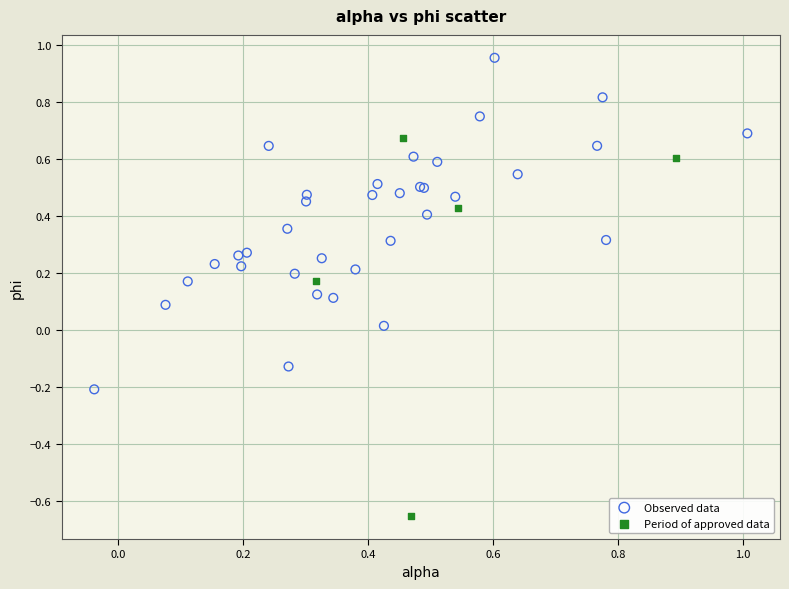

Which series has the widest spread of Y values?

Period of approved data